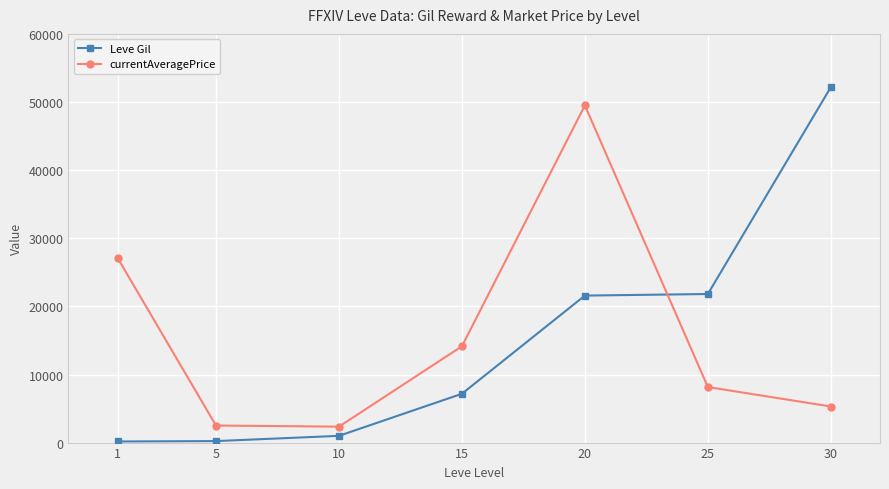

What is the maximum value for Leve Gil?

52220